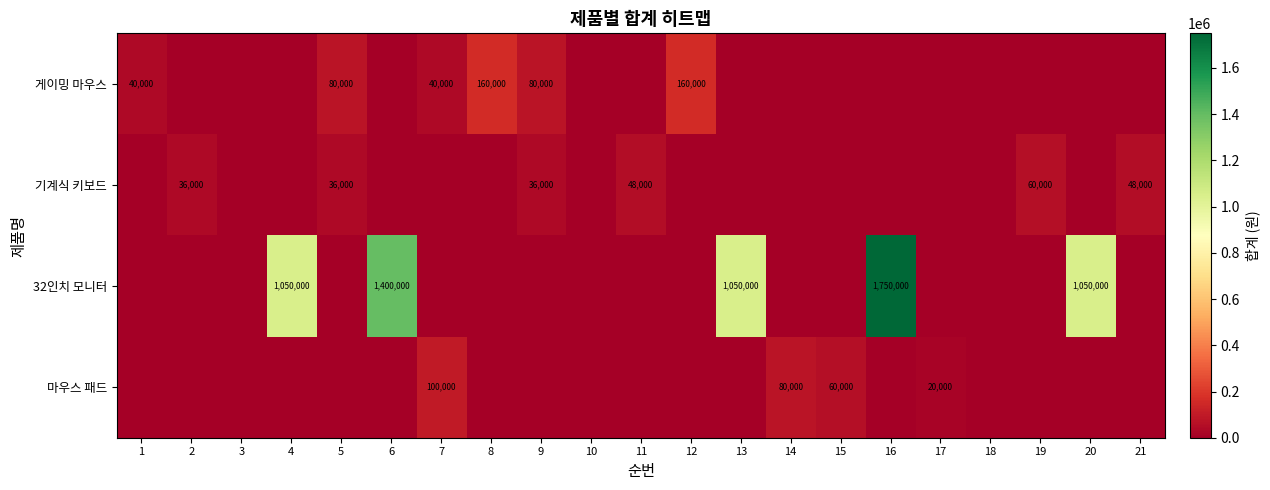

At which category does the chart reach its peak across all series?

16